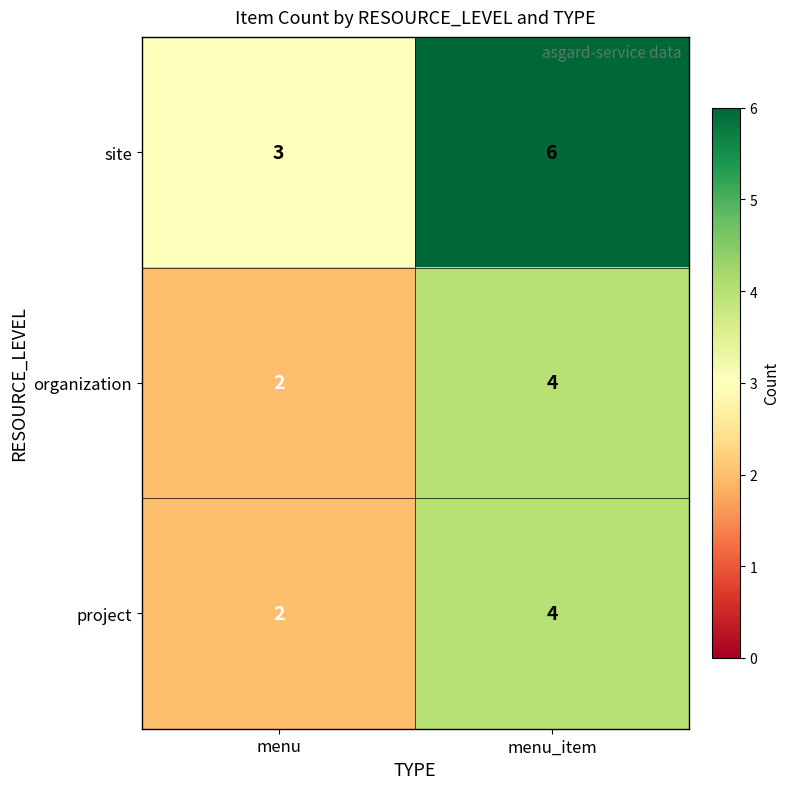

Which series has the largest total across all categories?

site